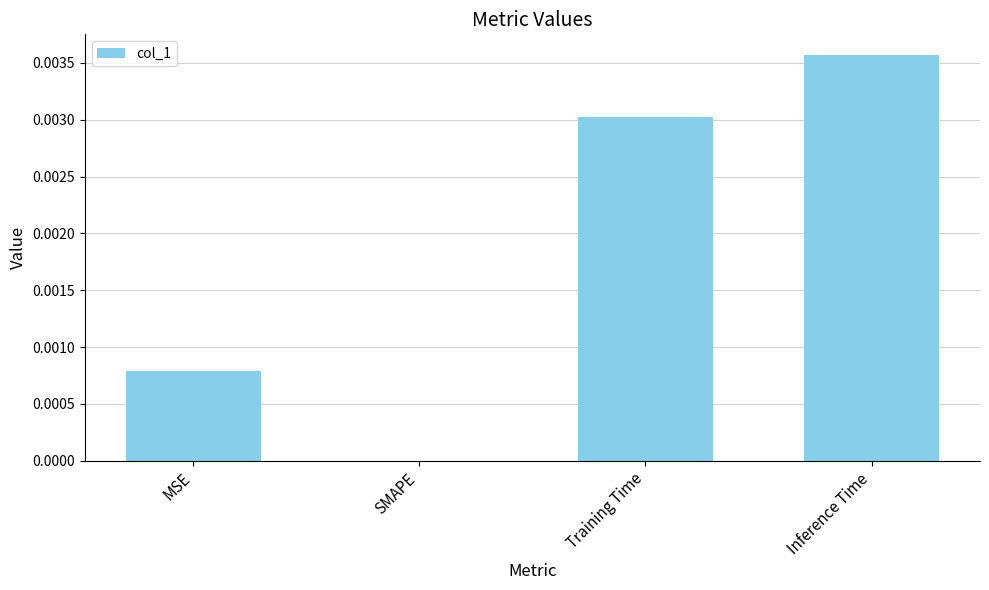

The chart shows a value of 0.0 at Training Time. True or false?

True